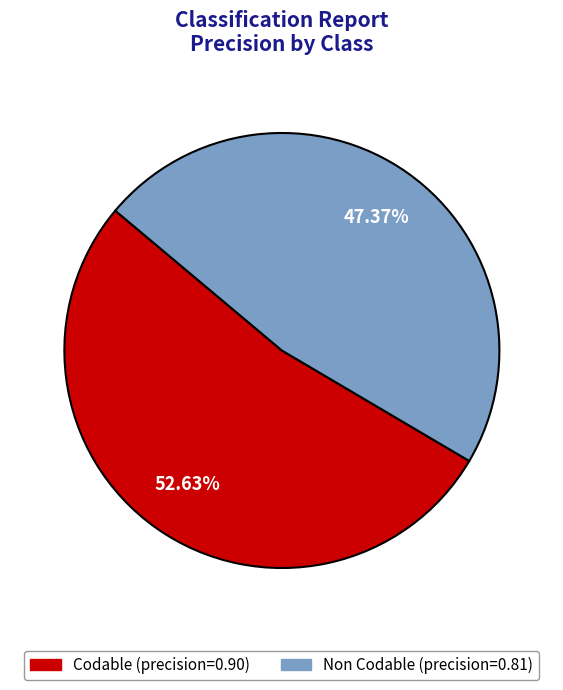

Does Non Codable represent more than half of the total?

No